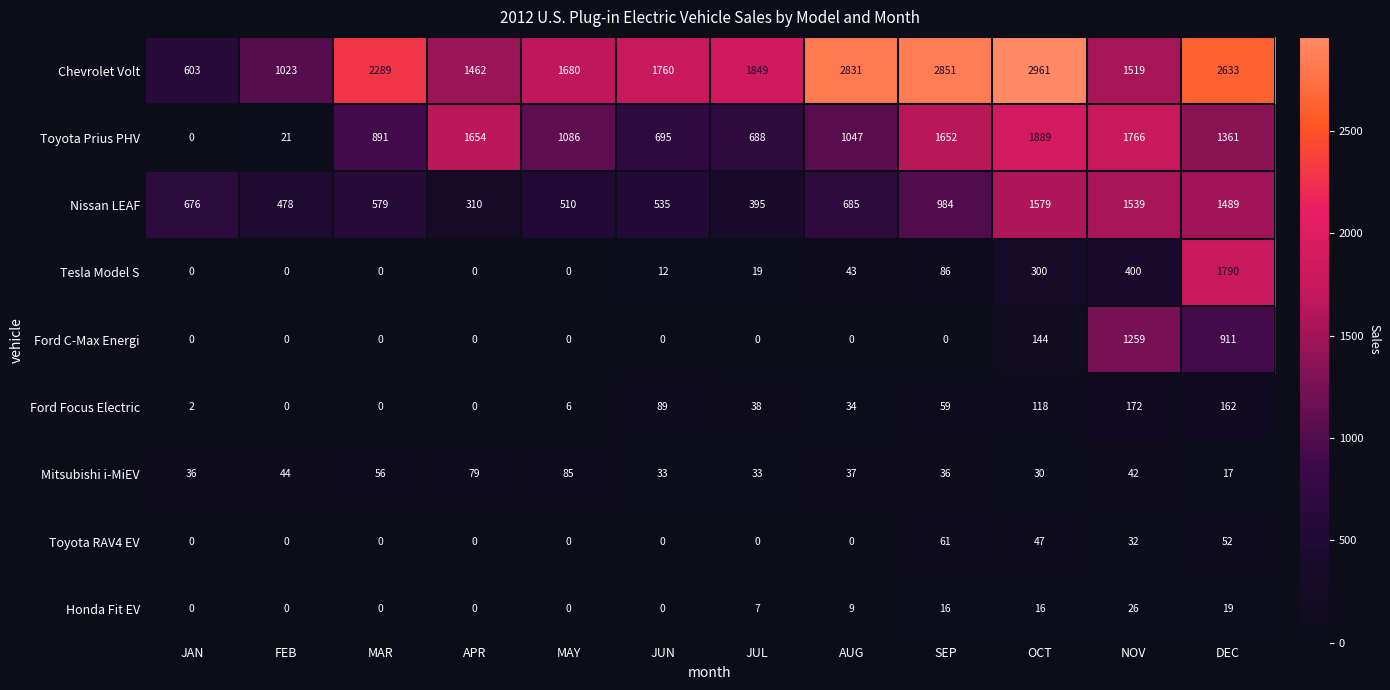

Between JAN and MAY, which series saw the biggest shift?

Toyota Prius PHV